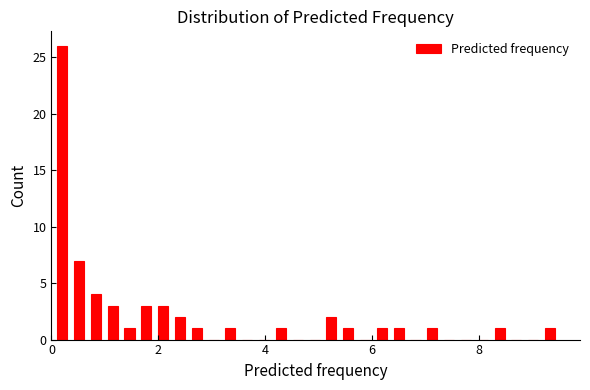

Read against the x-axis, roughly where is the centre of the tallest bar?

0.2